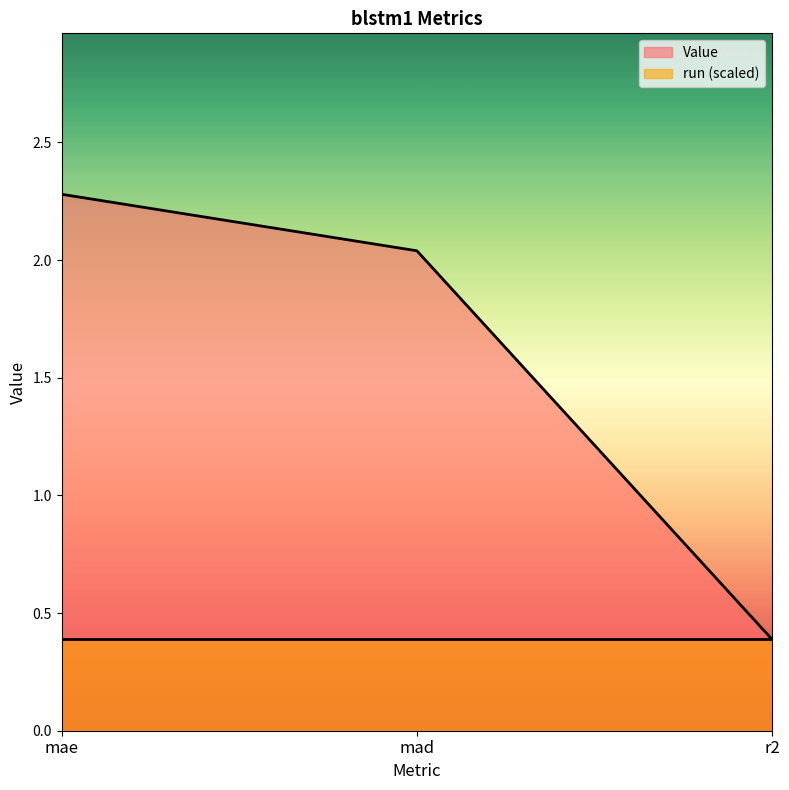

The value at mae is 2.3. True or false?

True